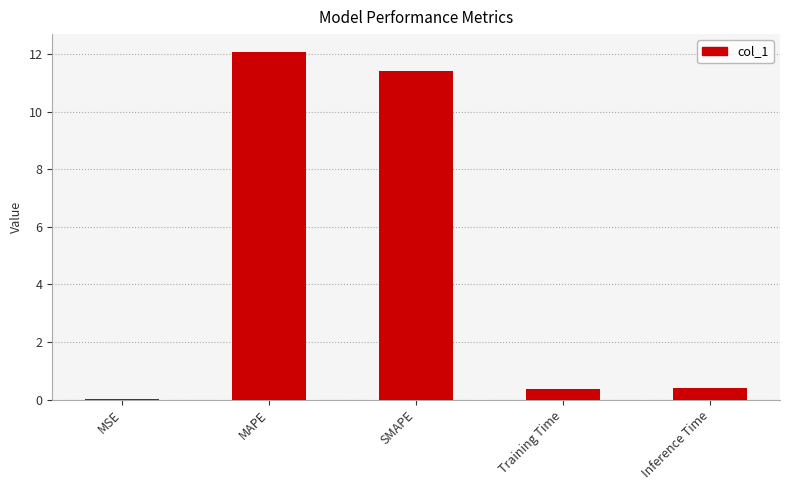

What is the average value?

4.9